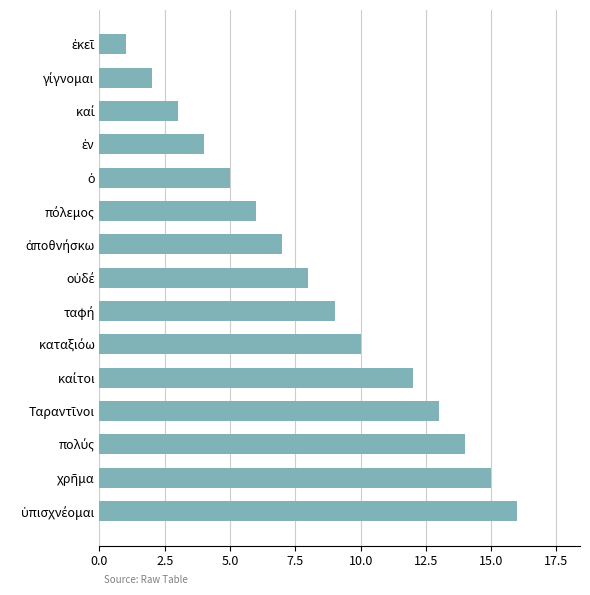

What is the maximum value shown in the chart?

16